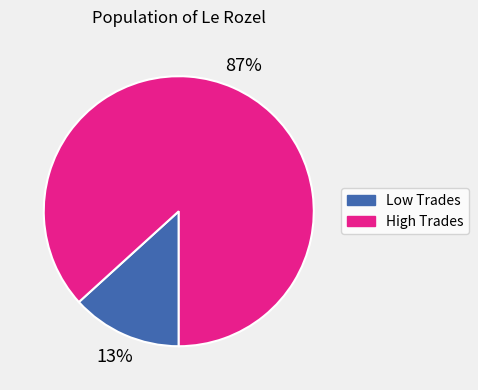

To the nearest percent, what is the average slice percentage?

50%